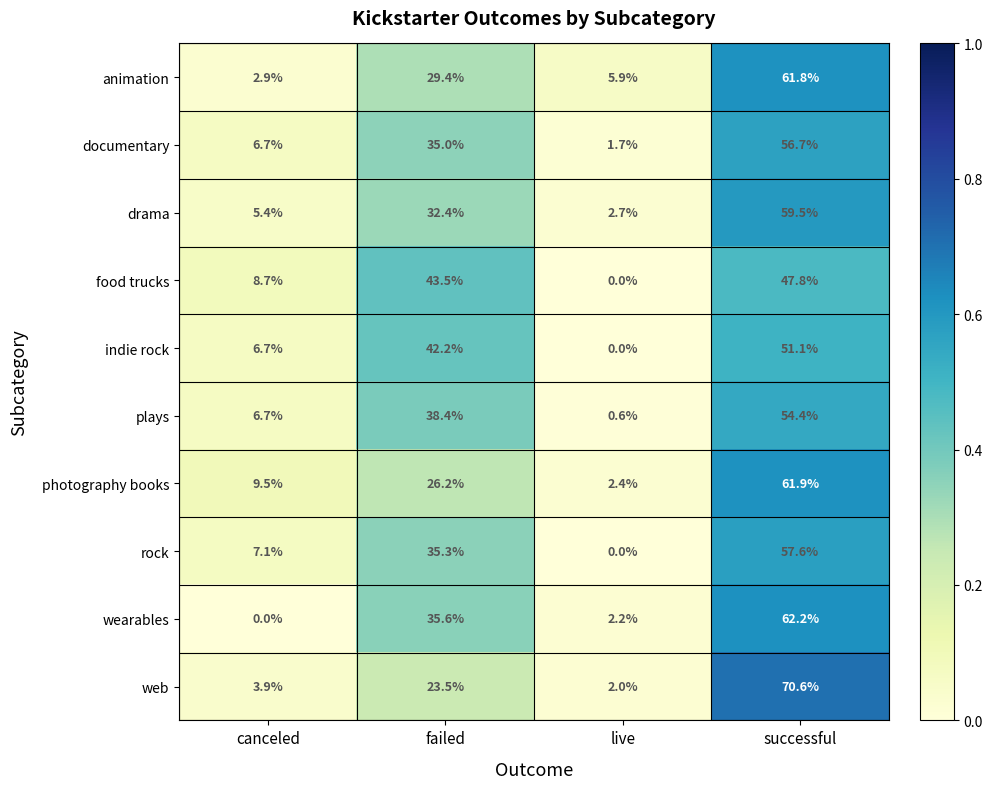

Is it true that food trucks equals 74.6 at successful?

False